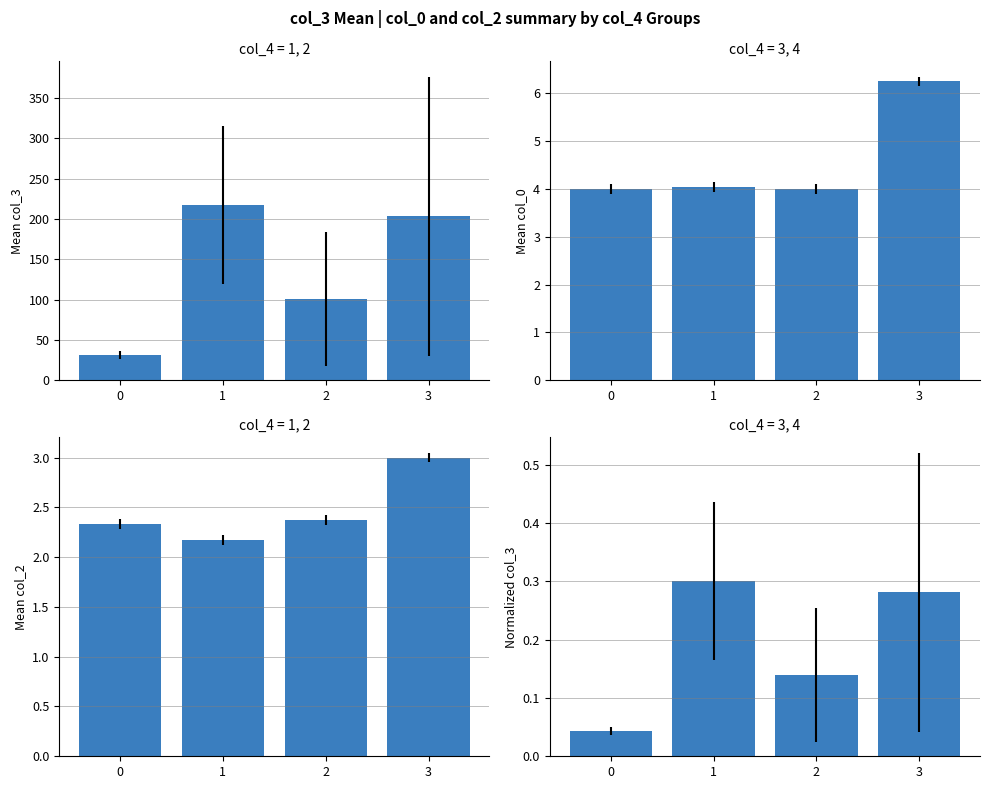

The value of Normalized col_3 at 3 is 0.3. True or false?

True